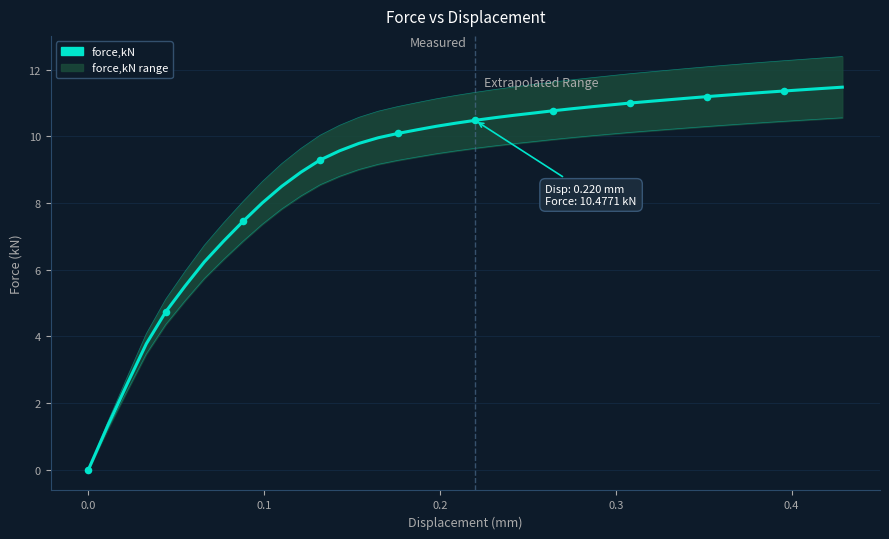

Is the value of force,kN lower at 38 greater than the value of force,kN upper at 33?

No